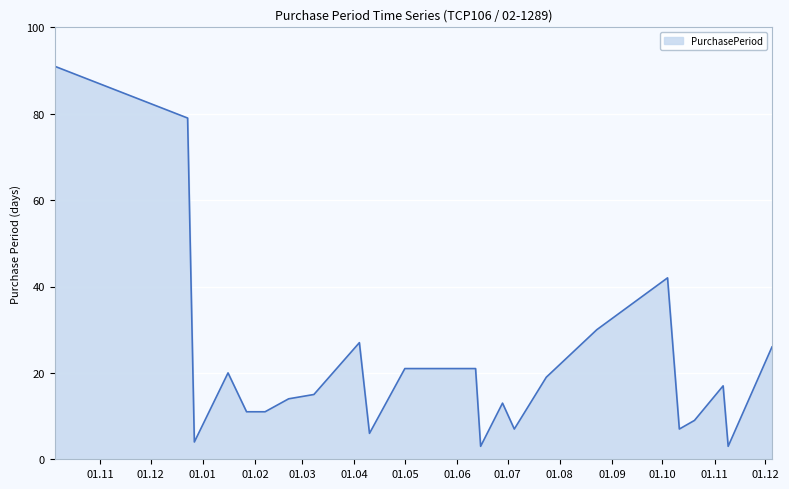

What is the smallest value displayed?

3